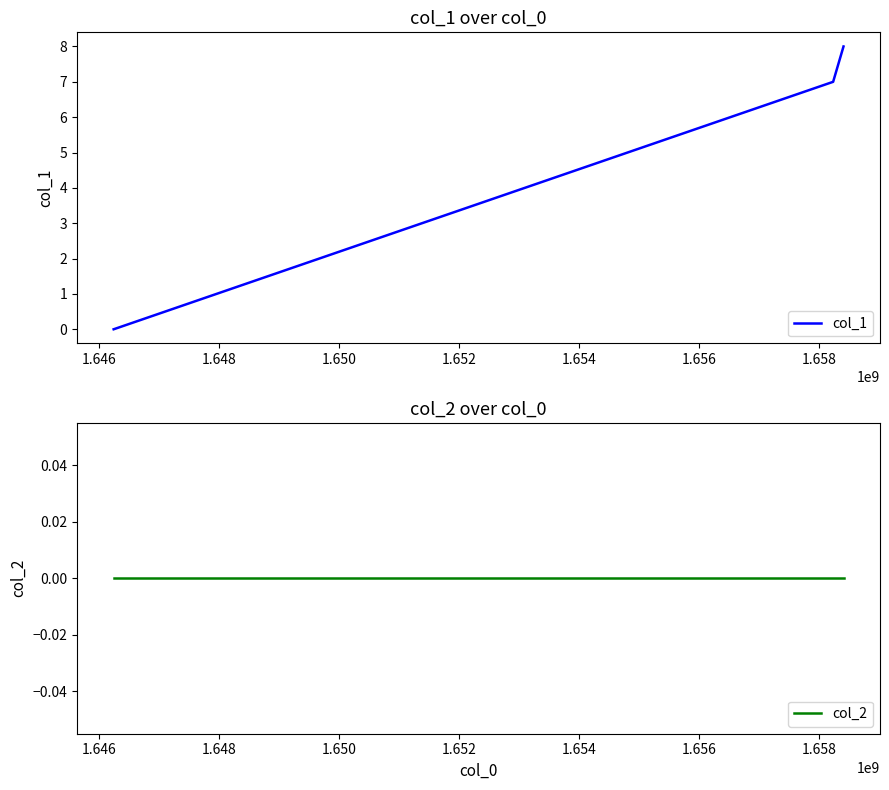

What is the highest value of the col_1 series?

8